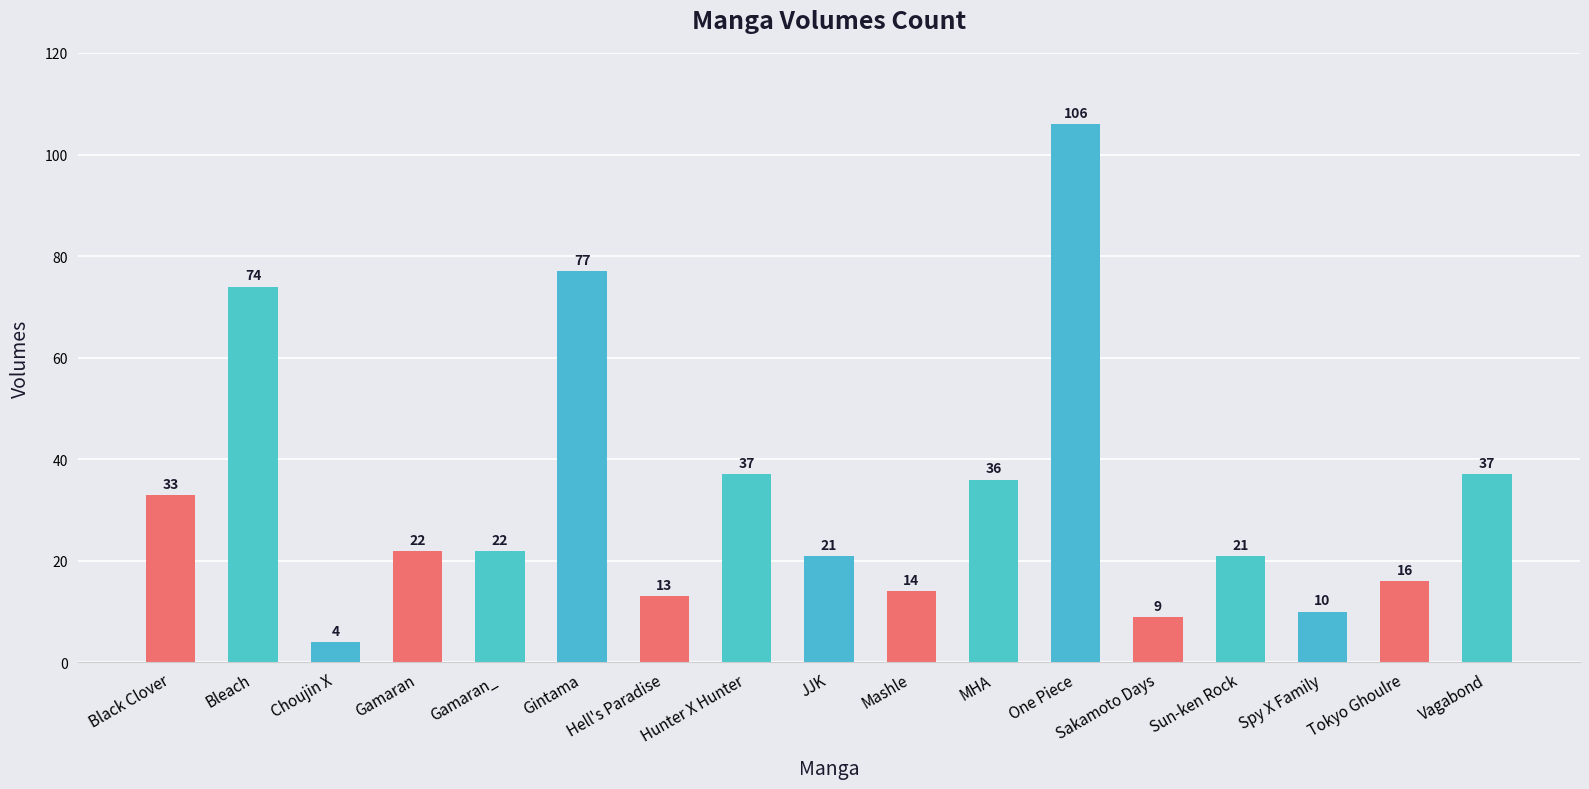

Which label corresponds to the smallest value in the chart?

Choujin X